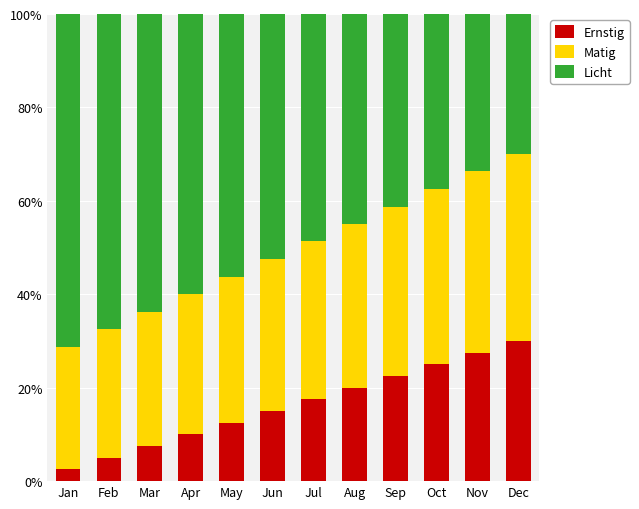

Rank the categories by Ernstig value from lowest to highest.

Jan, Feb, Mar, Apr, May, Jun, Jul, Aug, Sep, Oct, Nov, Dec